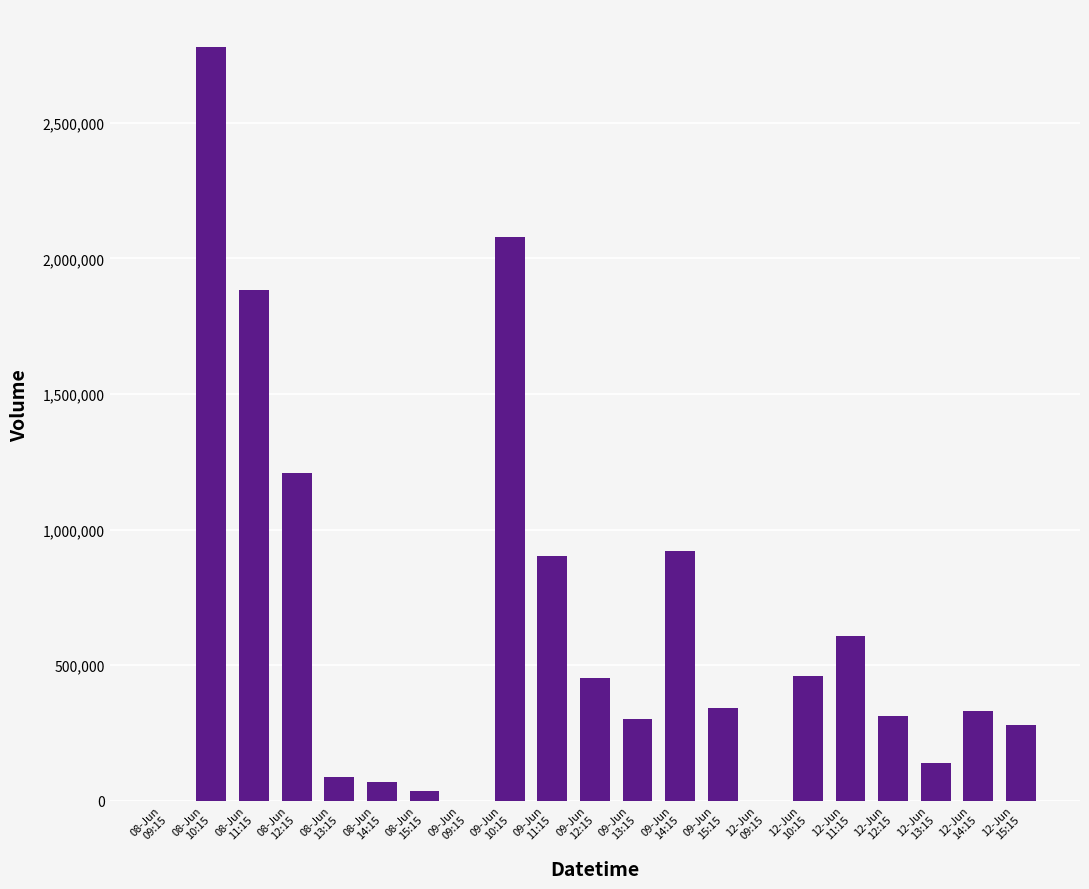

How many categories are shown in the chart?

21